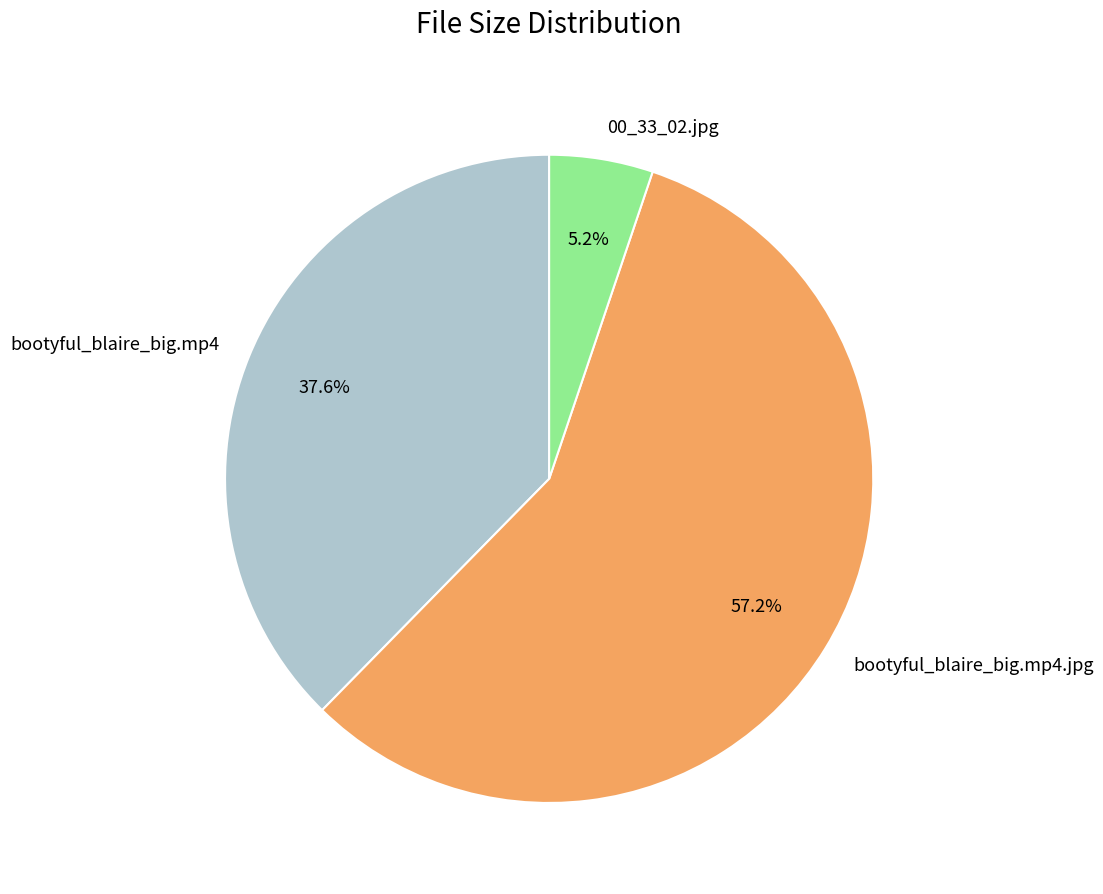

How many slices are in this pie chart?

3